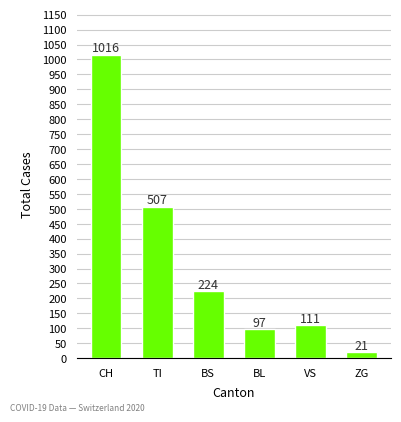

List the labels in order of value, smallest first.

ZG, BL, VS, BS, TI, CH